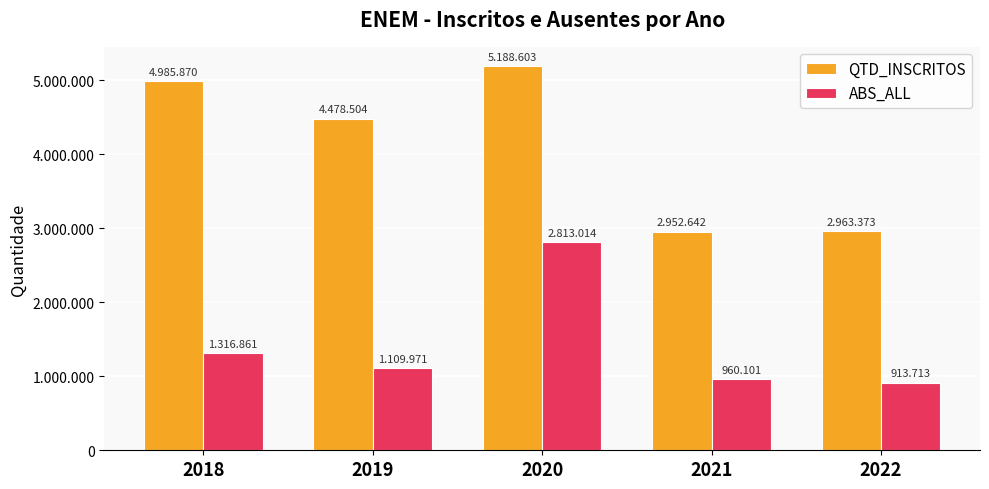

At which category does the chart reach its minimum across all series?

2022